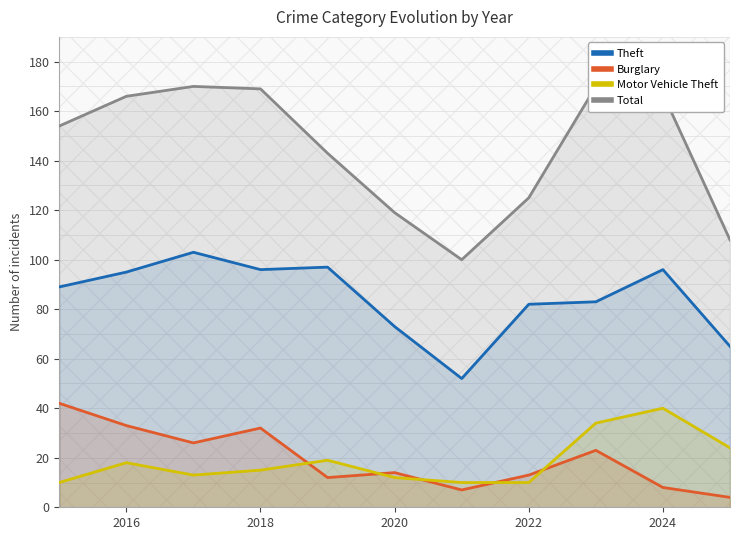

Reading left to right, what are all the values shown in this chart?

Theft: 89	95	103	96	97	73	52	82	83	96	65
Burglary: 42	33	26	32	12	14	7	13	23	8	4
Motor Vehicle Theft: 10	18	13	15	19	12	10	10	34	40	24
Total: 154	166	170	169	143	119	100	125	170	167	108